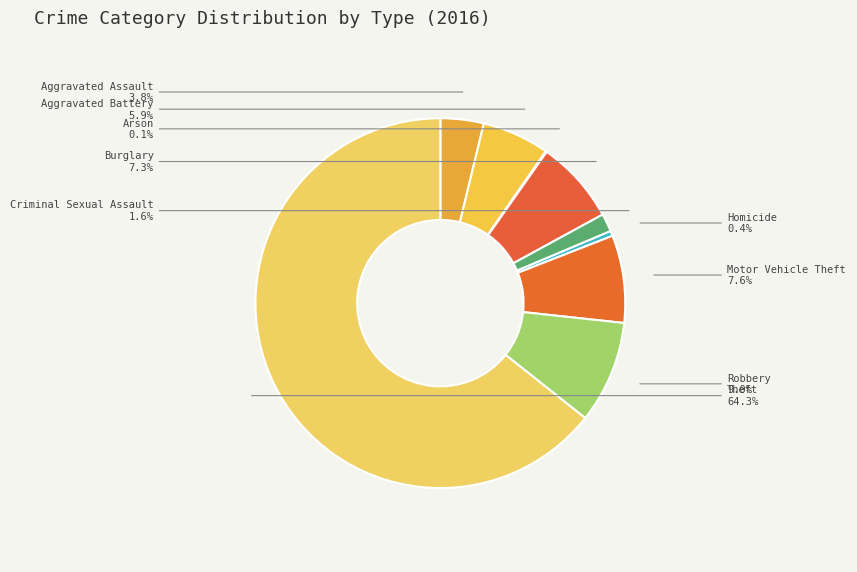

What is the ratio of the value at Burglary to the value at Aggravated Battery?

1.2